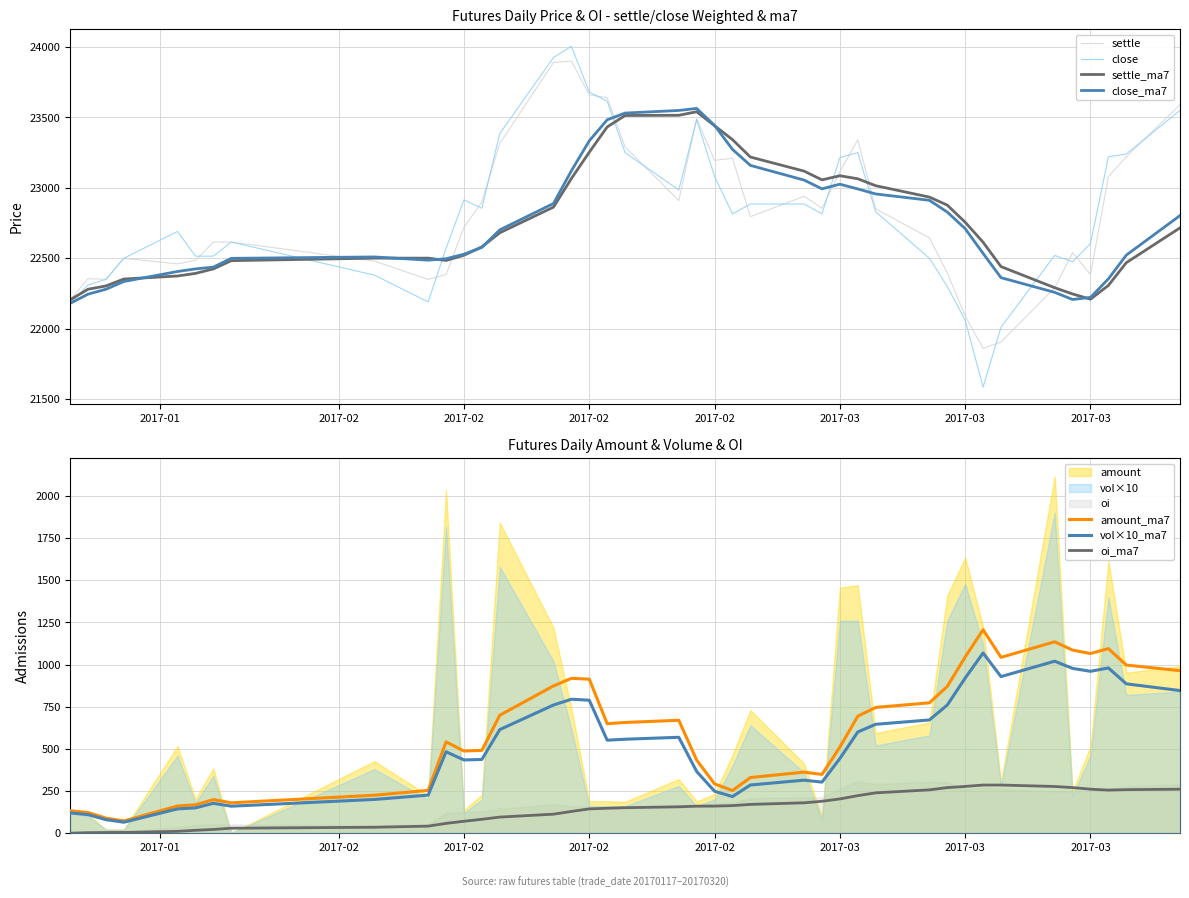

The close series shows 22380.0 at 8. True or false?

True